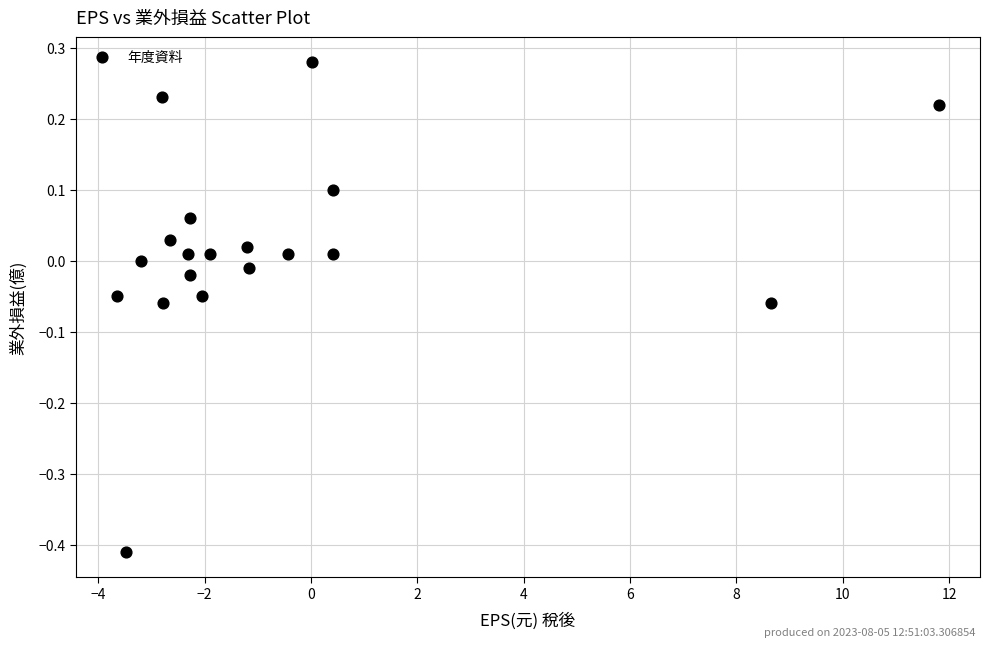

What is the range of Y values (max minus min)?

0.7